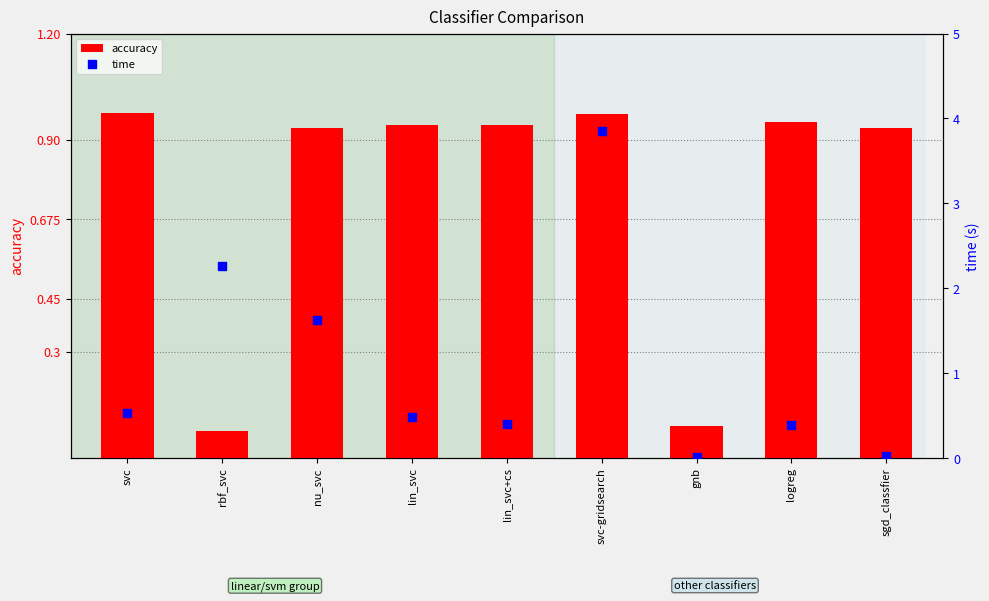

What are all the series names shown in the legend?

accuracy, time